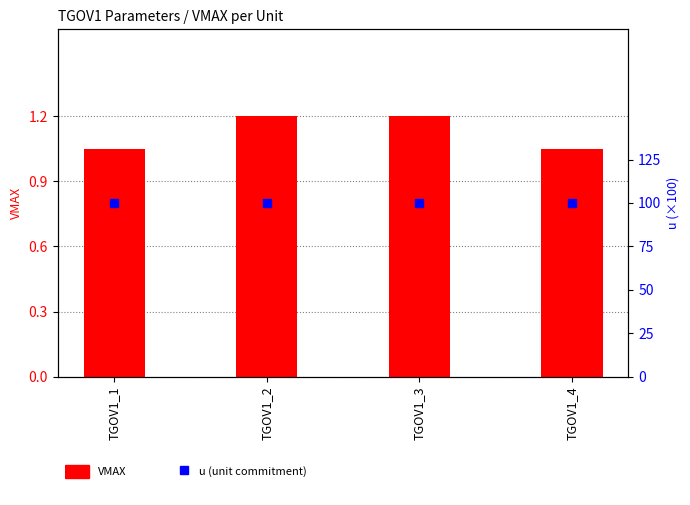

Is it true that VMAX equals 1.1 at TGOV1_4?

True